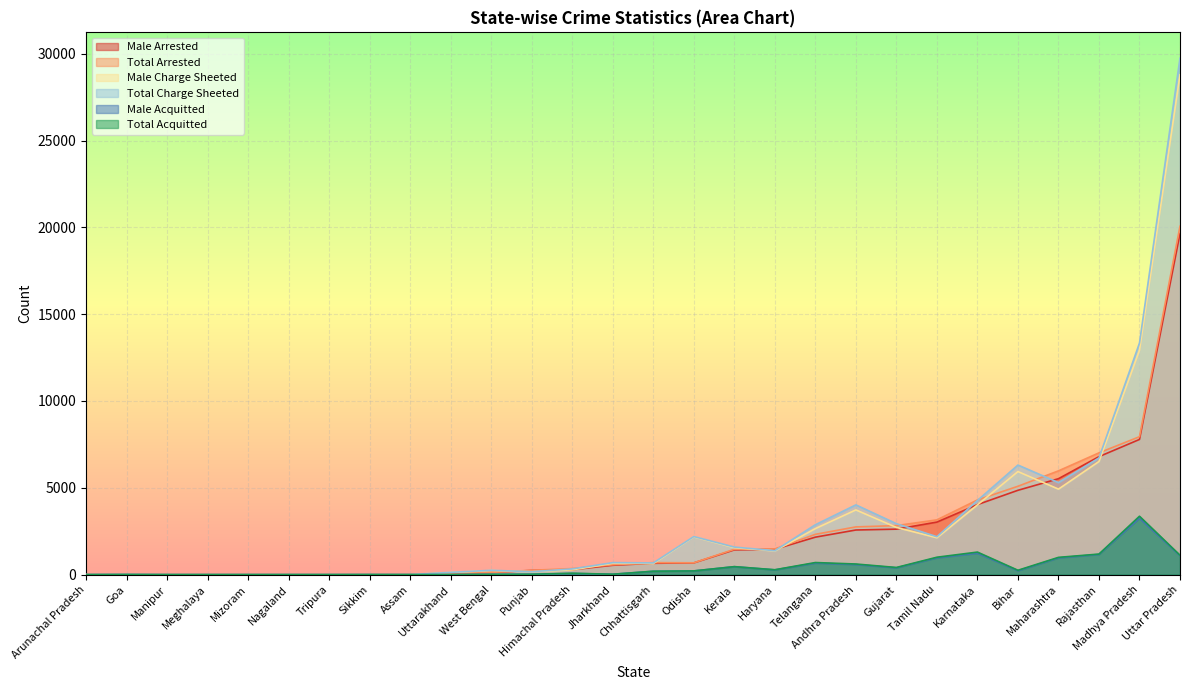

Count the number of data series in this chart.

6